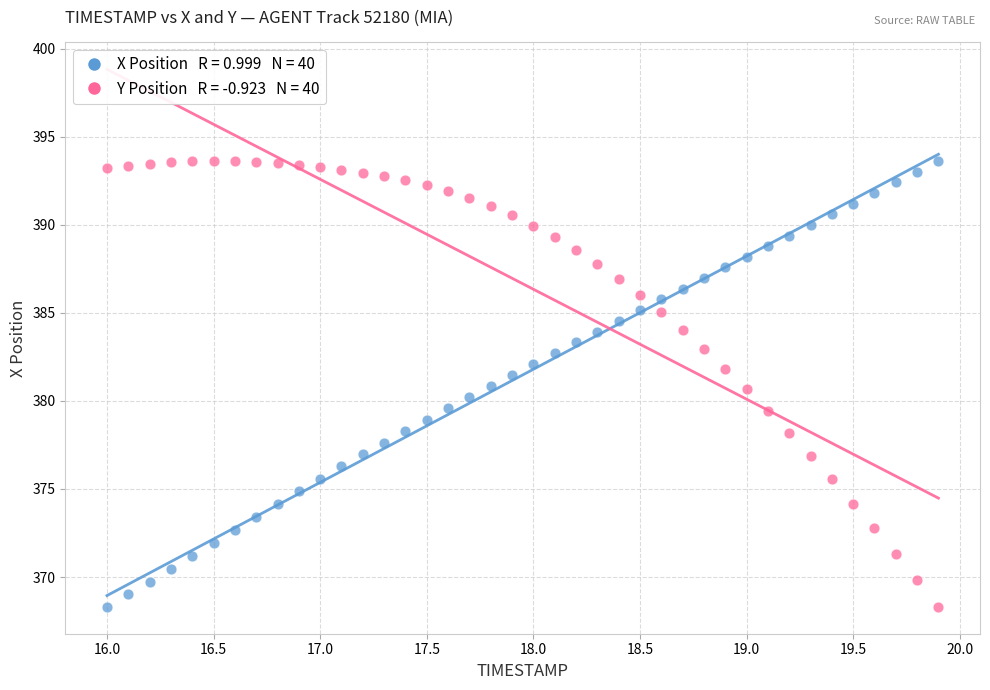

Across all data points, what is the range of Y values (max minus min)?

25.3